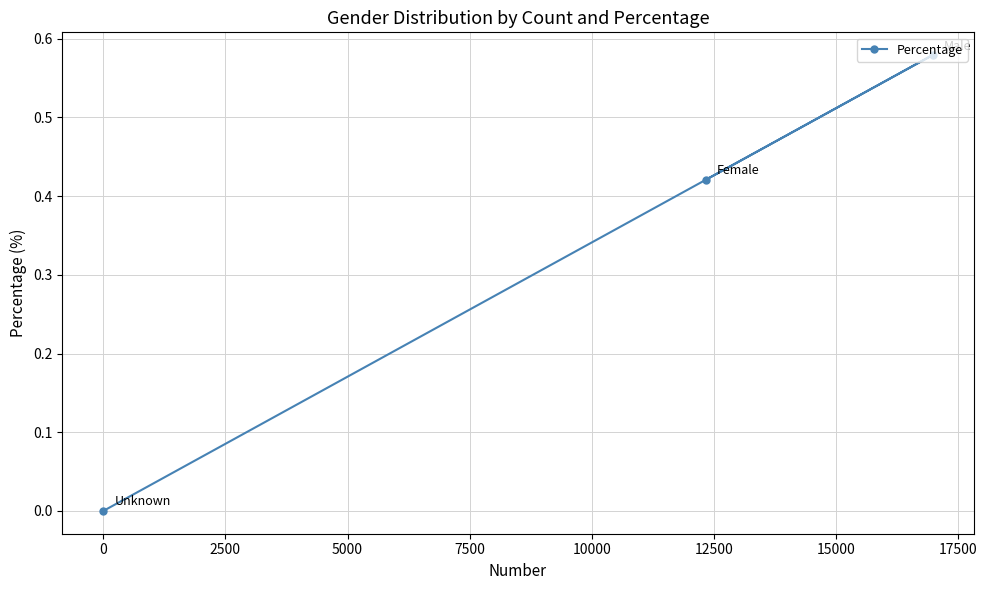

The value at 0 is 0.8. True or false?

False